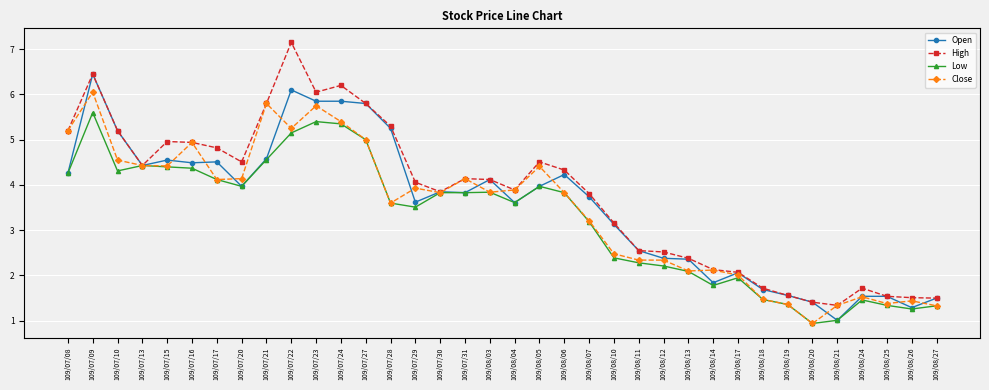

Where is the first local maximum for Low?

109/07/09